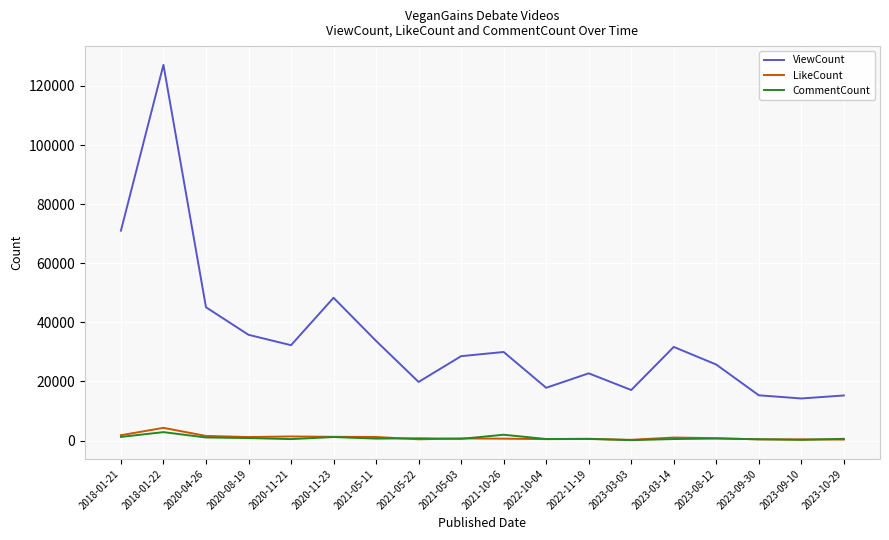

Which series has the largest range (max minus min)?

ViewCount